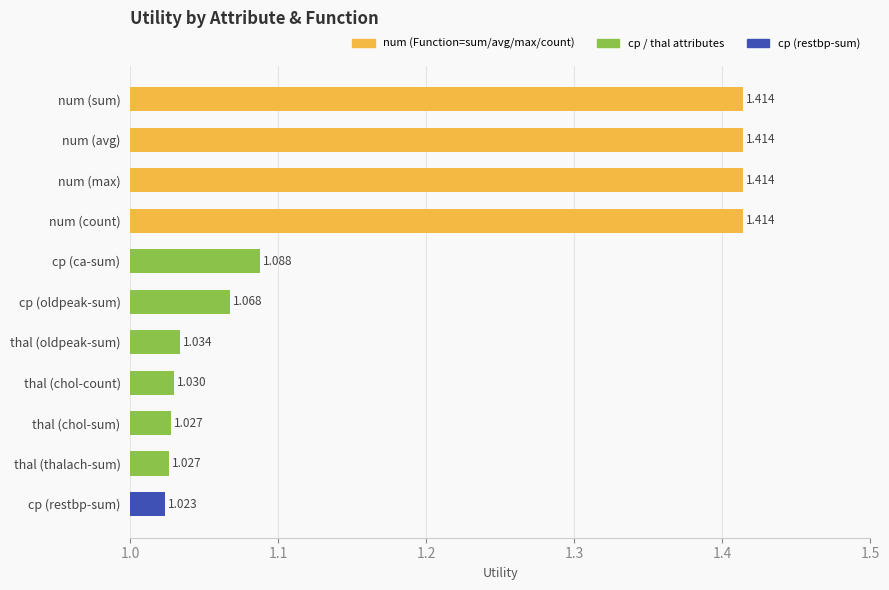

What is the label of the 7th bar from the top?

thal (oldpeak-sum)